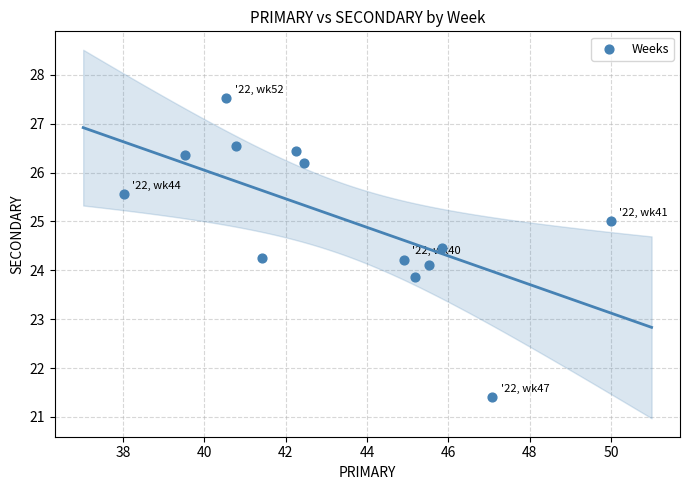

What is the range of Y values (max minus min)?

6.1